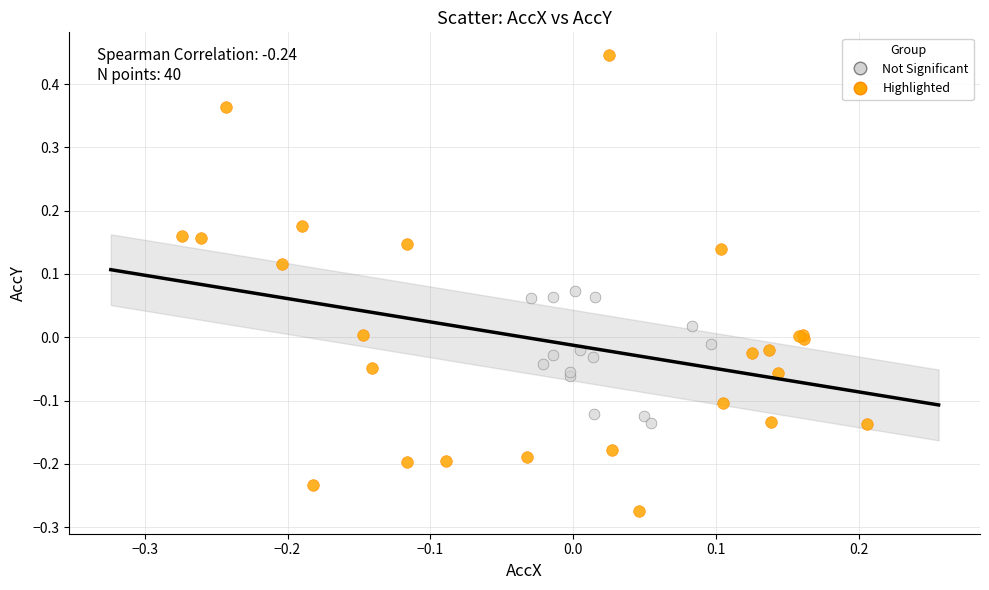

Which series contains the highest Y value?

Highlighted